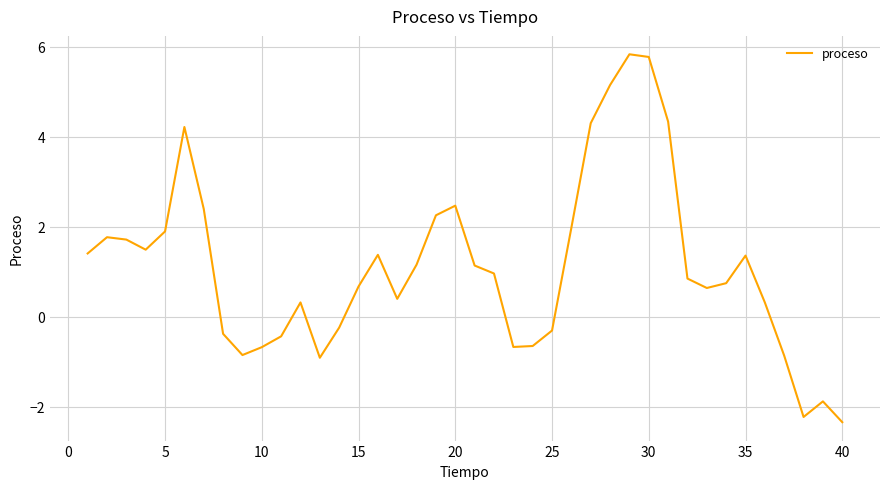

What is the difference between the maximum and minimum values?

8.2